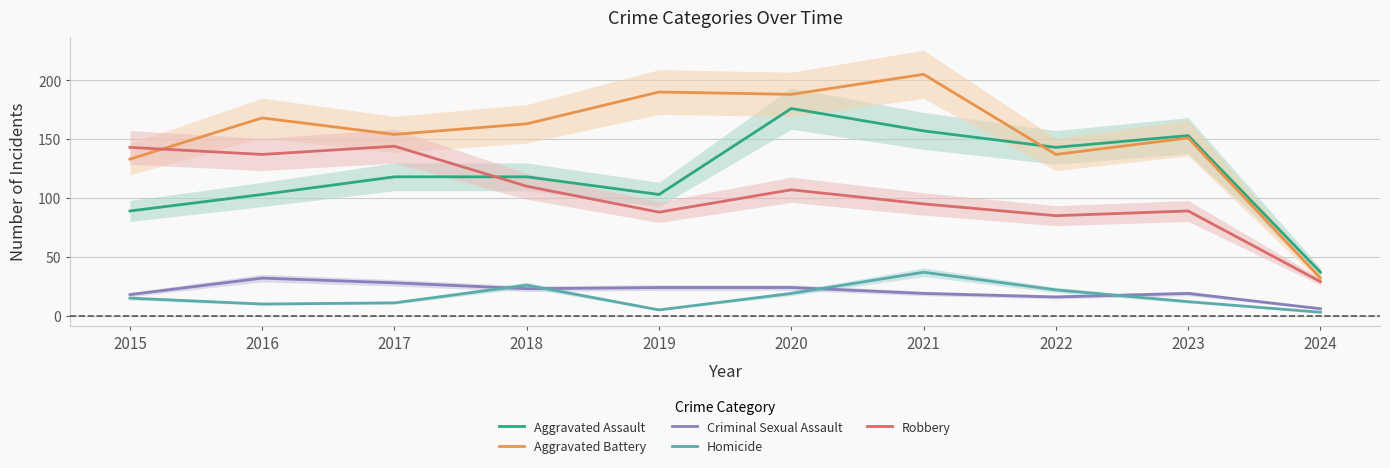

Which series has the largest total across all categories?

Aggravated Battery